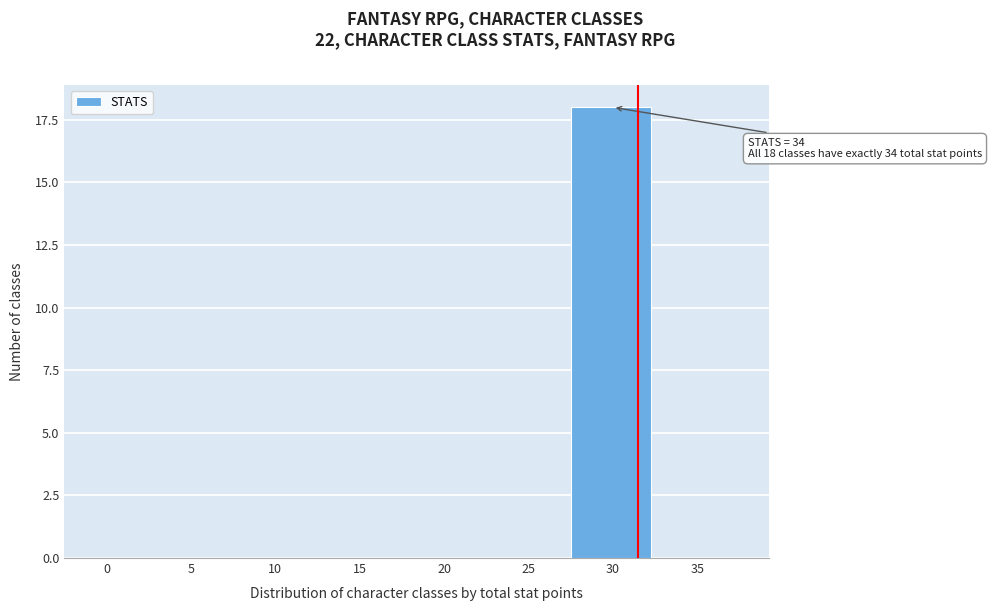

Reading left to right, extract all data points from this chart.

0=0	5=0	10=0	15=0	20=0	25=0	30=18	35=0